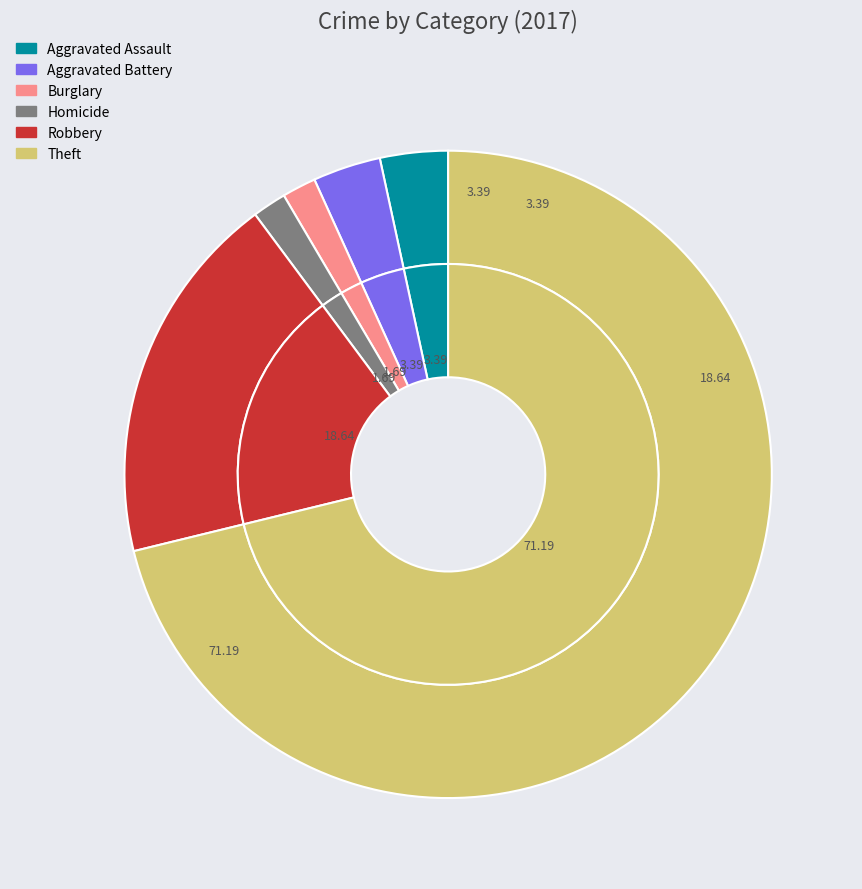

What percentage is the 4 slice, to the nearest percent?

2%